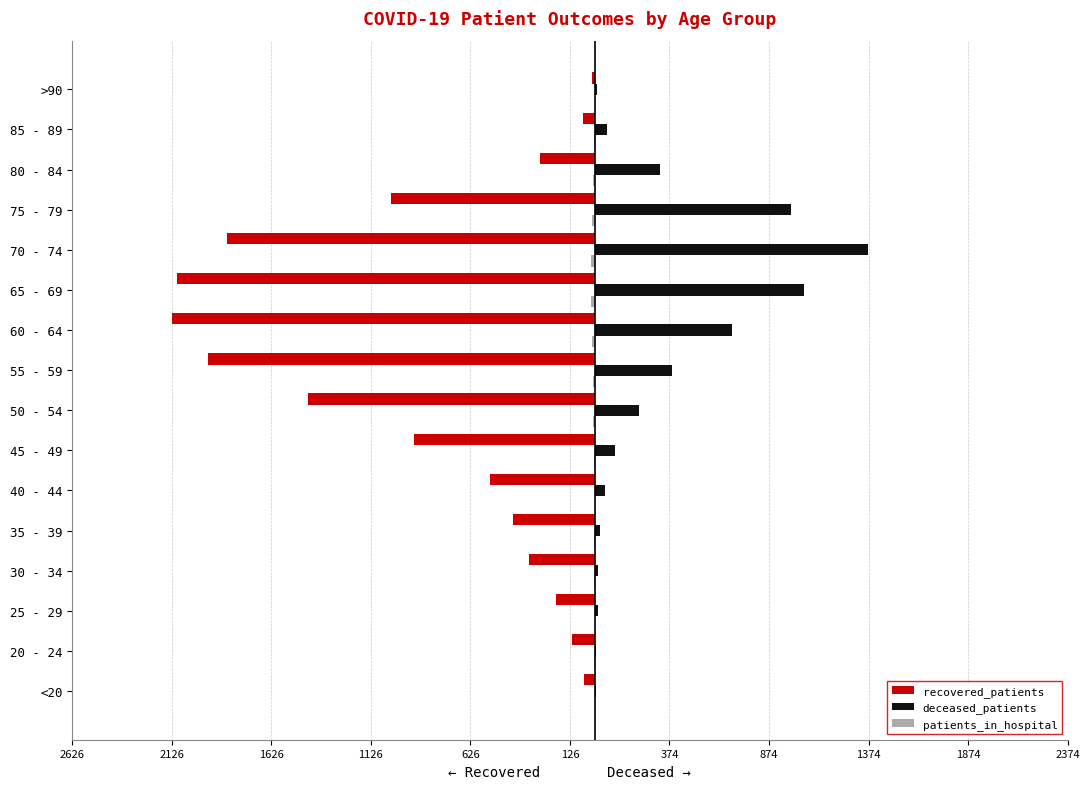

How many bars are there in total?

48